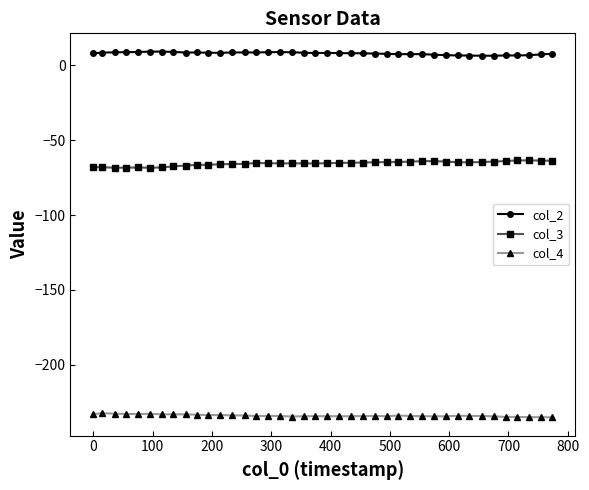

True or false: col_4 and col_2 cross at least once.

False